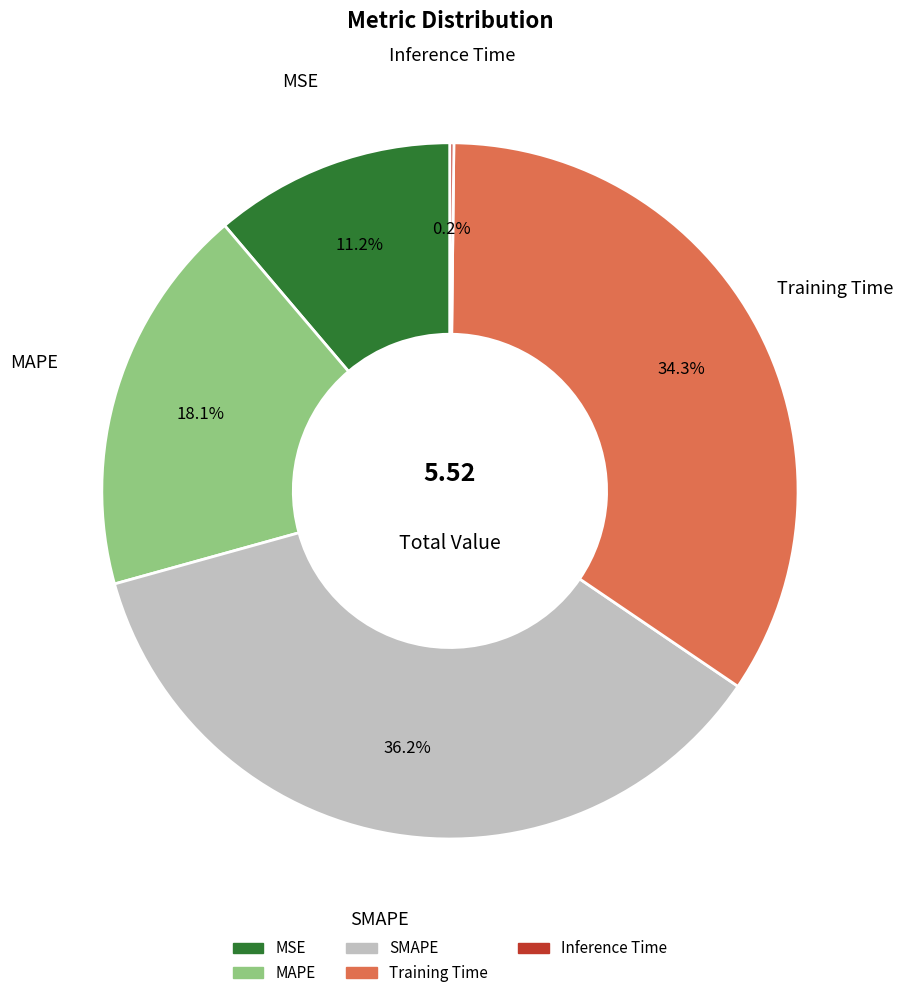

How much of the chart is everything except MAPE?

81.9%